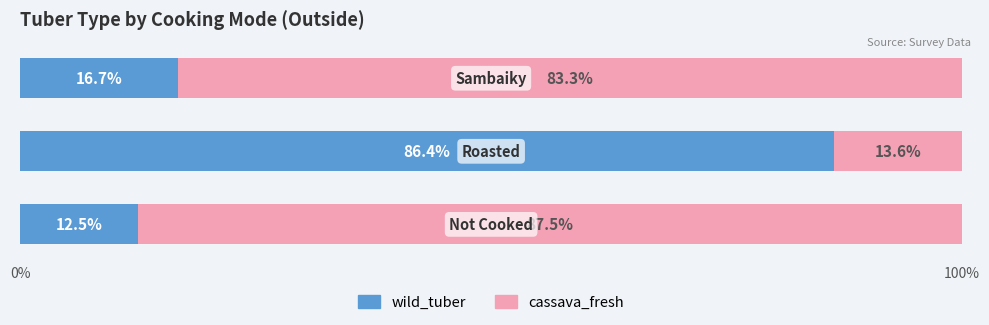

What is the highest value of the wild_tuber series?

86.4